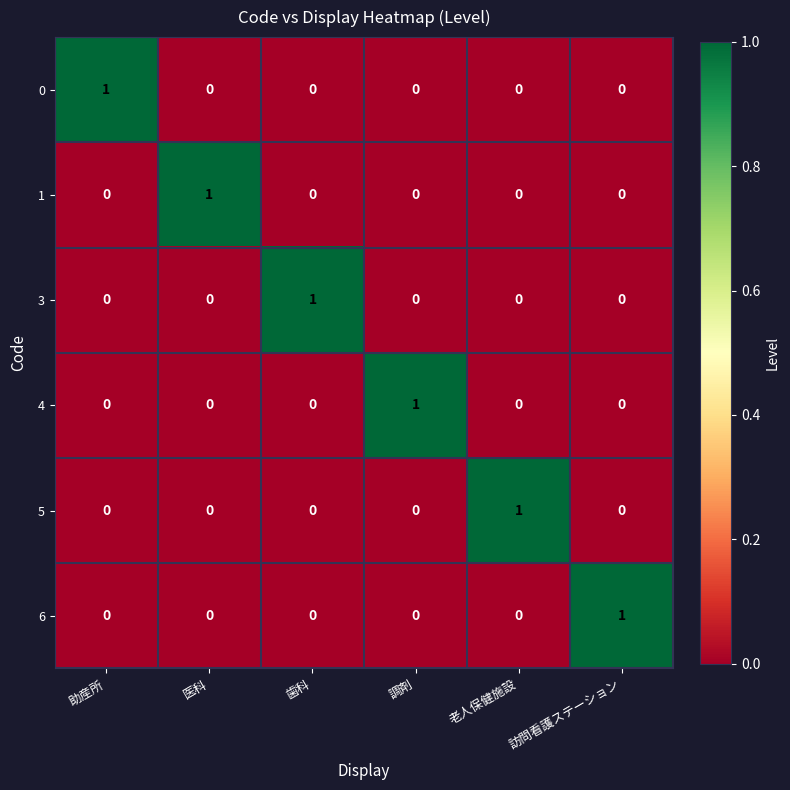

How many 5 values are between 0 and 1?

6